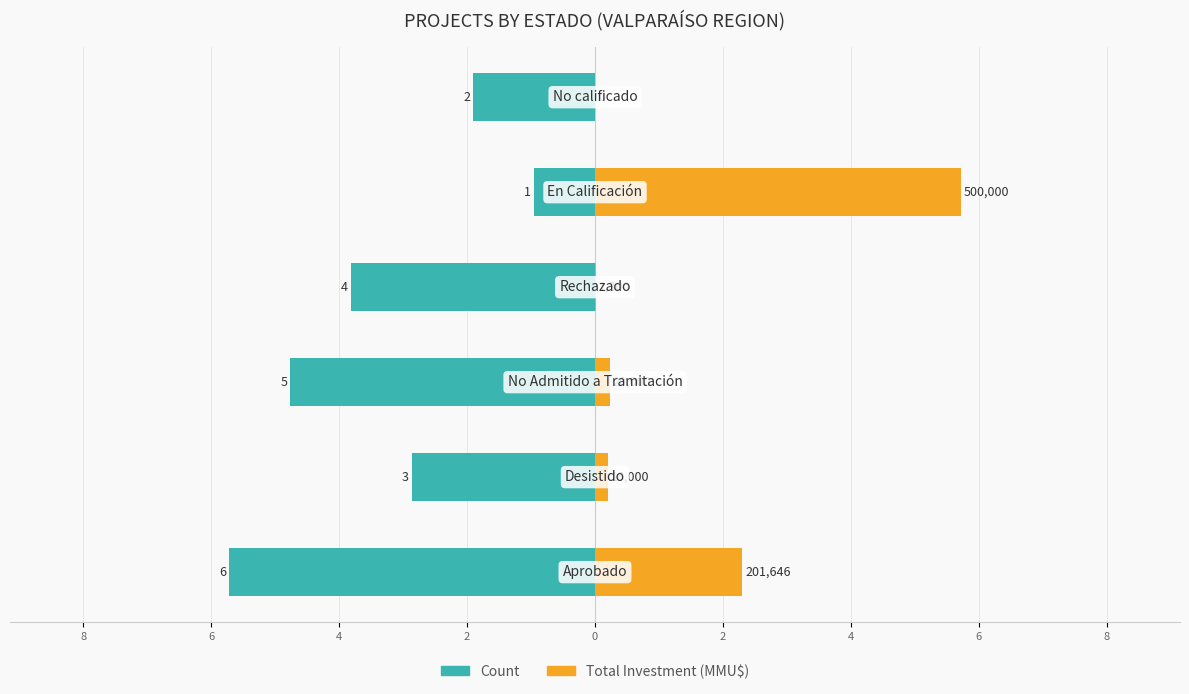

Reading left to right, extract all data points from this chart.

Count: 8=-6.0	6=-3.0	4=-5.0	2=-4.0	0=-1.0	2=-2.0
Total Investment (MMU$): 8=2.4	6=0.2	4=0.2	2=0.0	0=6.0	2=0.0